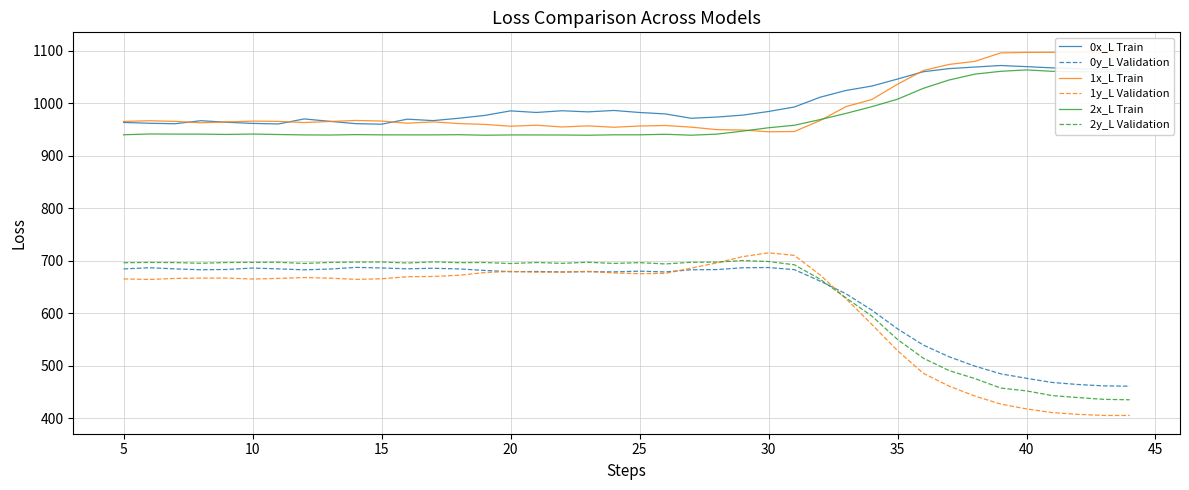

True or false: 2y_L Validation and 2x_L Train intersect in this chart.

False